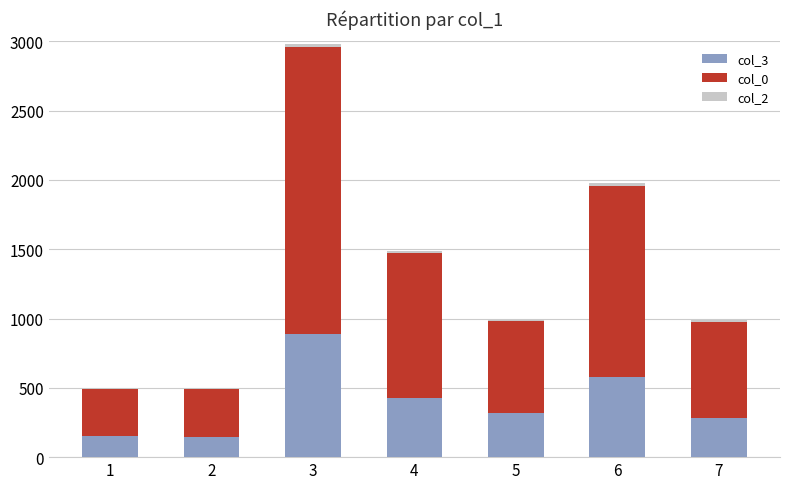

At which category is the sum across all series the highest?

3